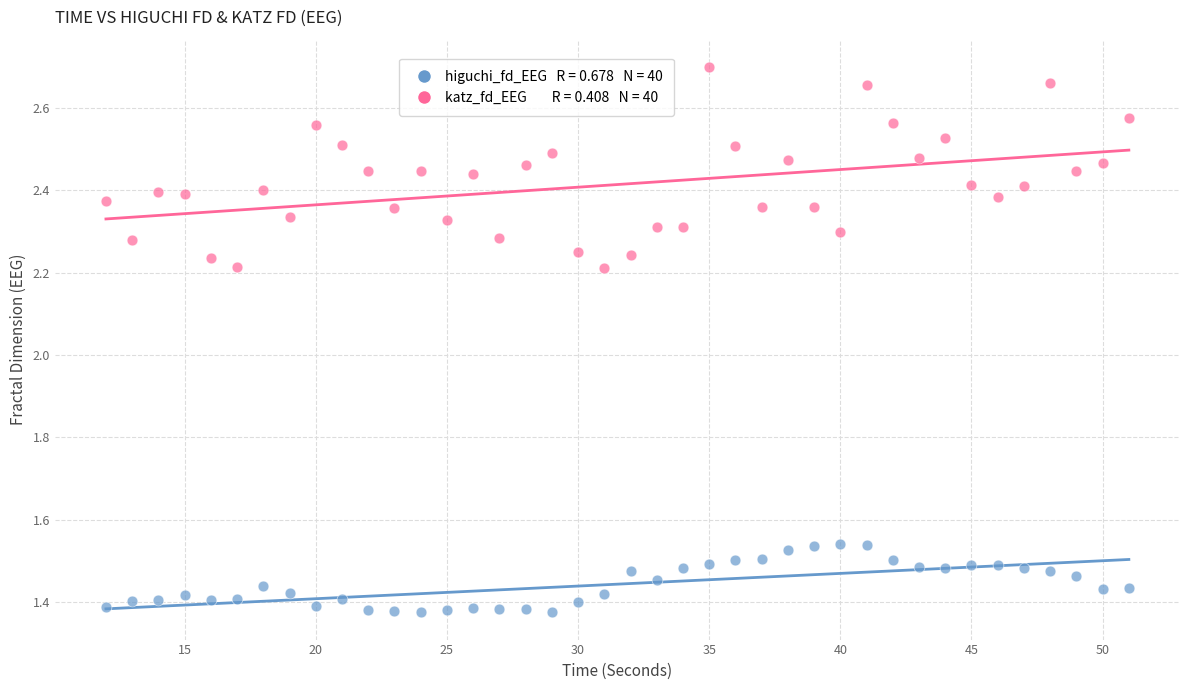

Across all data points, what is the range of Y values (max minus min)?

1.3